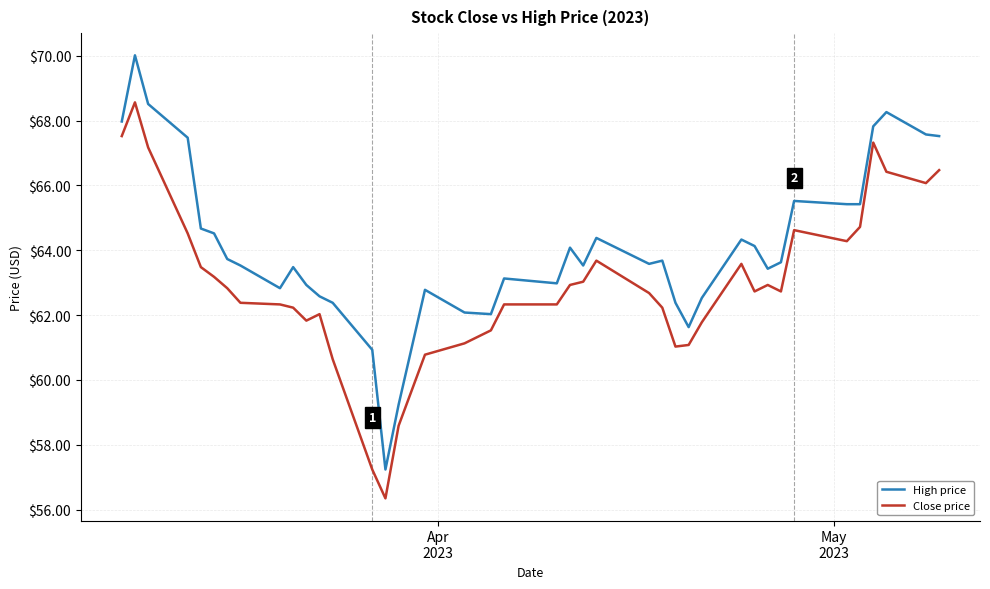

True or false: High price and Close price intersect in this chart.

False